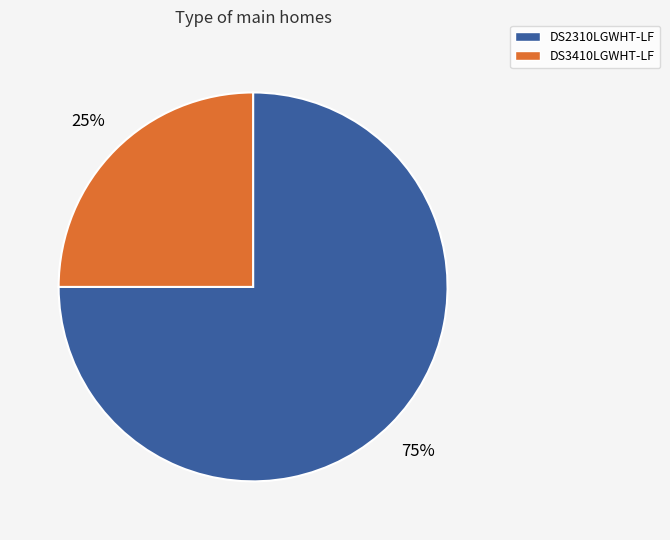

Which category accounts for the majority?

DS2310LGWHT-LF